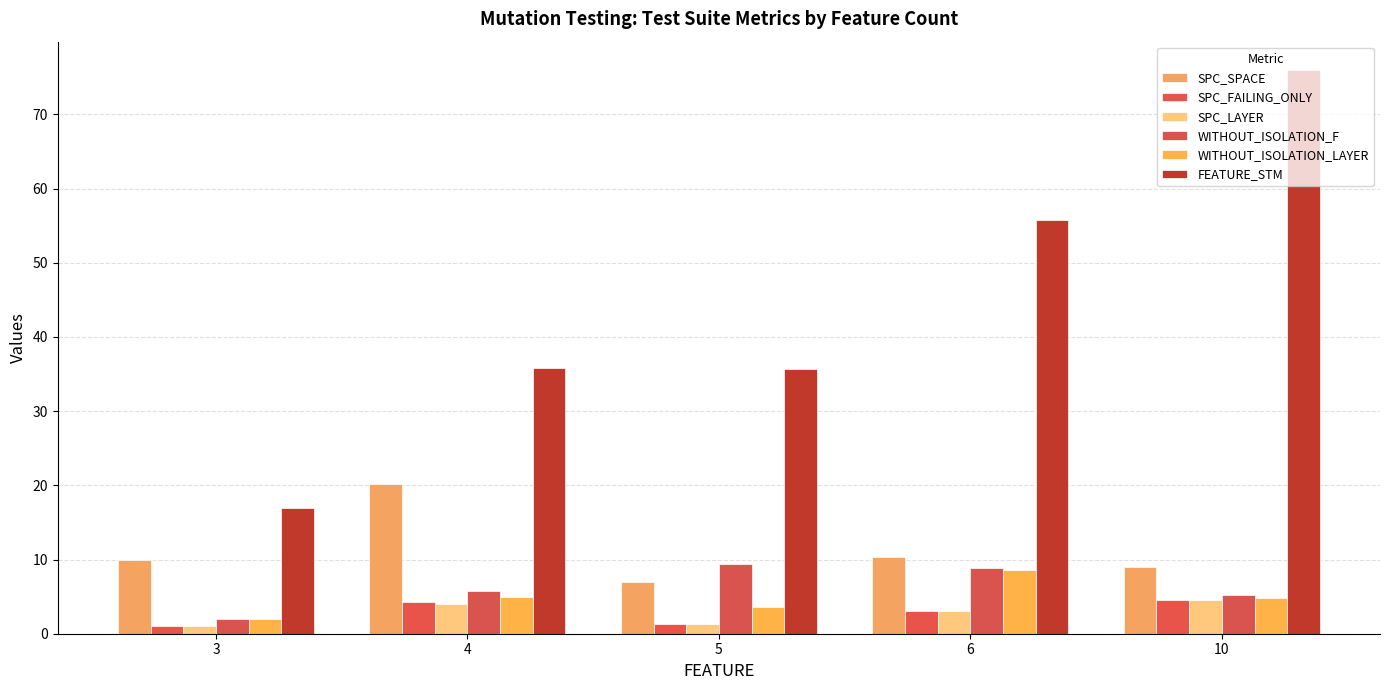

True or false: WITHOUT_ISOLATION_LAYER has a value of 1.0 at 3.

False